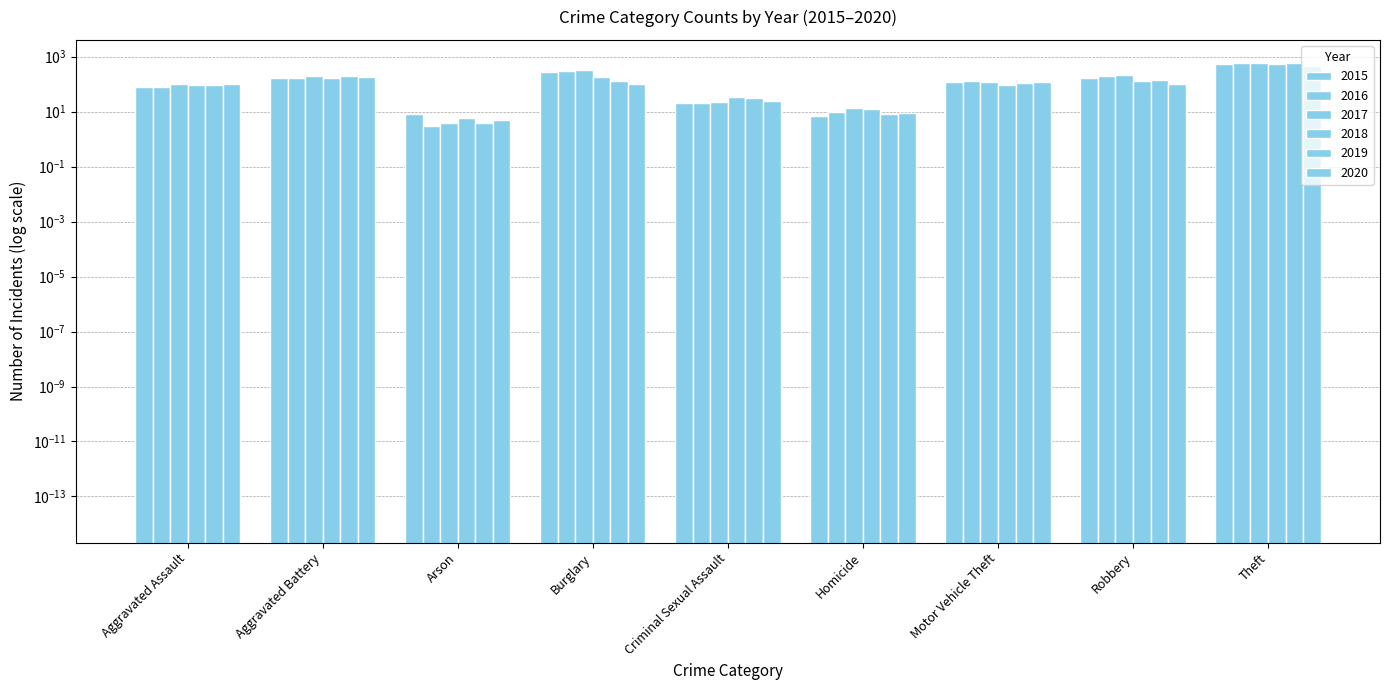

True or false: 2019 has a value of 224 at Robbery.

False